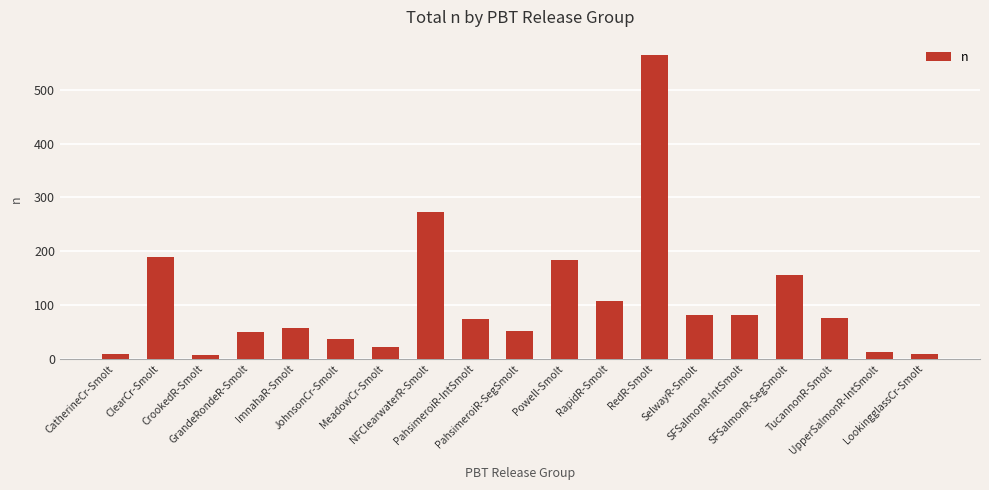

What is the maximum value shown in the chart?

565